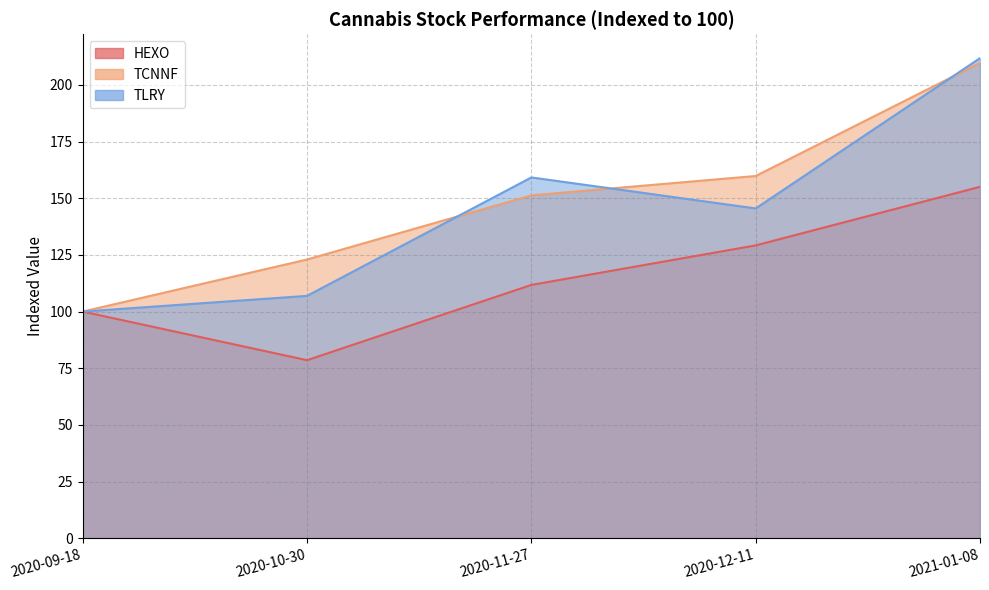

What is the difference between the TCNNF values at 2020-10-30 and 2020-12-11?

36.8